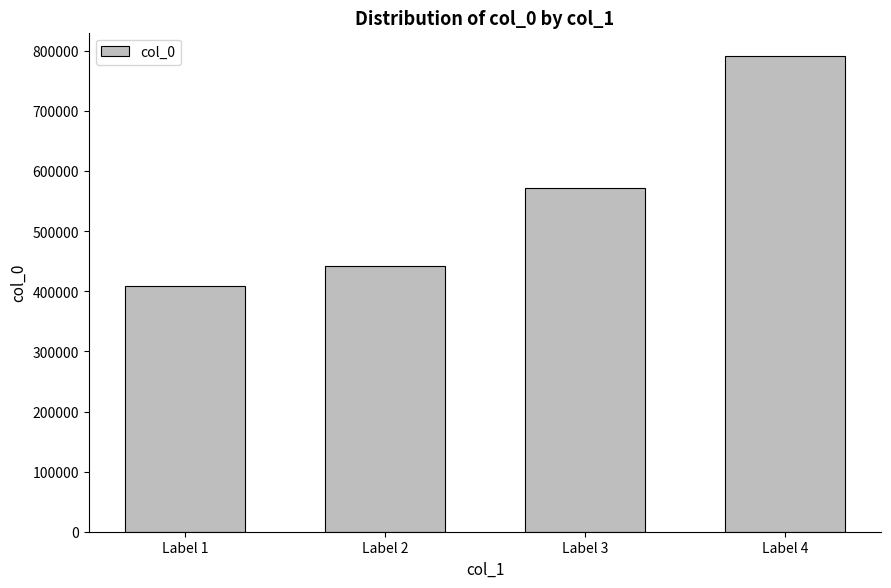

Count the number of data series in this chart.

1